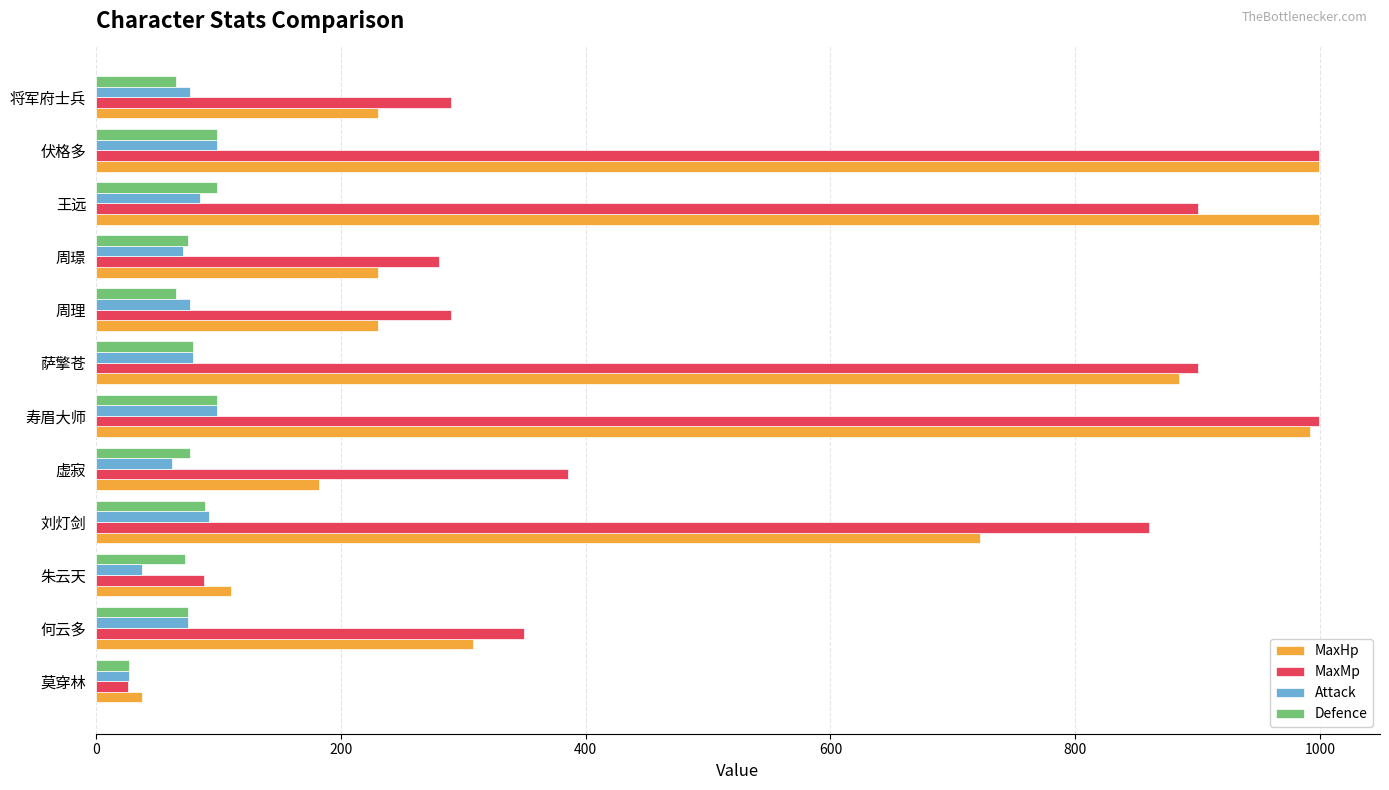

What is the maximum value for MaxMp?

999